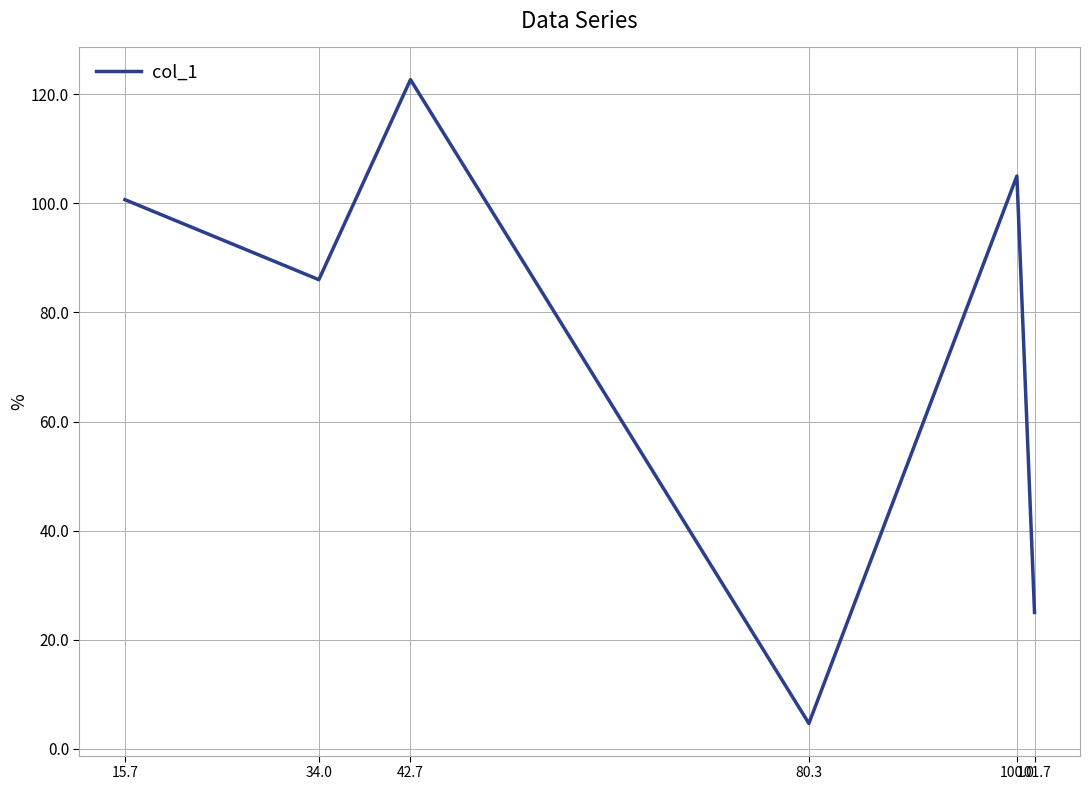

What is the smallest value displayed?

4.7